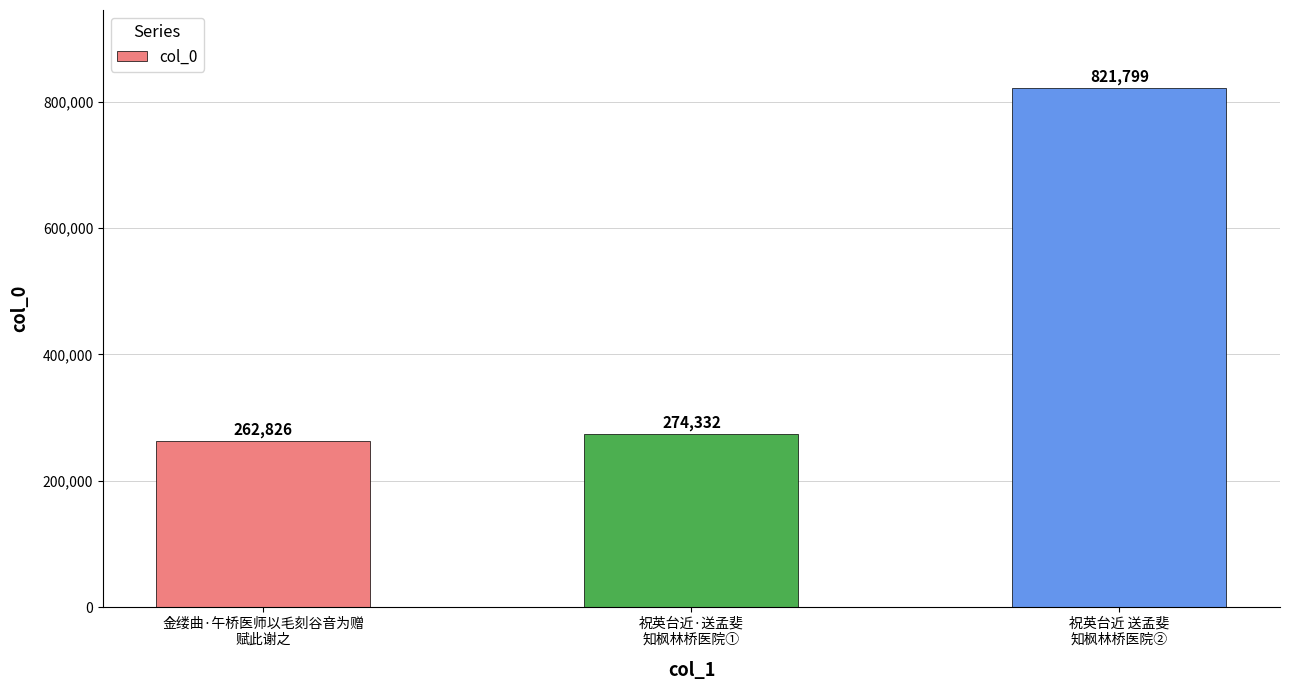

Between 祝英台近·送孟斐
知枫林桥医院① and 祝英台近 送孟斐
知枫林桥医院②, which is larger?

祝英台近 送孟斐
知枫林桥医院②